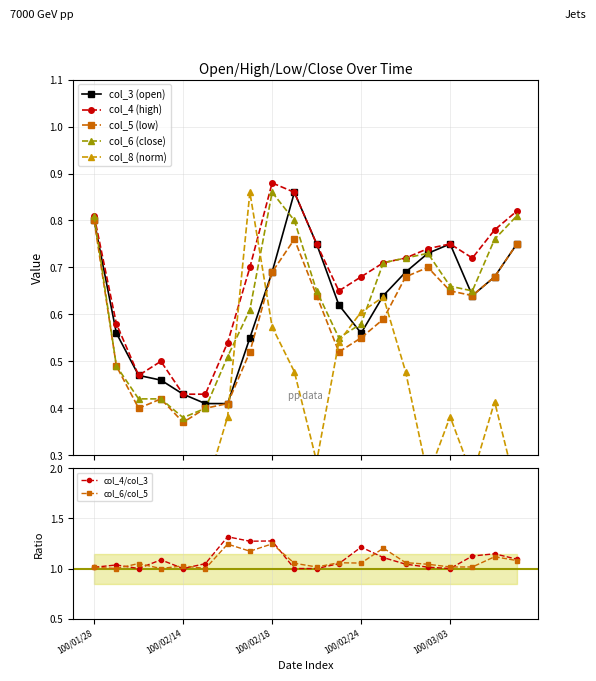

Reading left to right, list all the values displayed in this chart.

col_3: 0.8	0.6	0.5	0.5	0.4	0.4	0.4	0.6	0.7	0.9	0.8	0.6	0.6	0.6	0.7	0.7	0.8	0.6	0.7	0.8
col_4: 0.8	0.6	0.5	0.5	0.4	0.4	0.5	0.7	0.9	0.9	0.8	0.7	0.7	0.7	0.7	0.7	0.8	0.7	0.8	0.8
col_5: 0.8	0.5	0.4	0.4	0.4	0.4	0.4	0.5	0.7	0.8	0.6	0.5	0.6	0.6	0.7	0.7	0.7	0.6	0.7	0.8
col_6: 0.8	0.5	0.4	0.4	0.4	0.4	0.5	0.6	0.9	0.8	0.7	0.6	0.6	0.7	0.7	0.7	0.7	0.7	0.8	0.8
col_8: 0.1	0.2	0.2	0.2	0.2	0.2	0.4	0.9	0.6	0.5	0.3	0.5	0.6	0.6	0.5	0.3	0.4	0.3	0.4	0.2